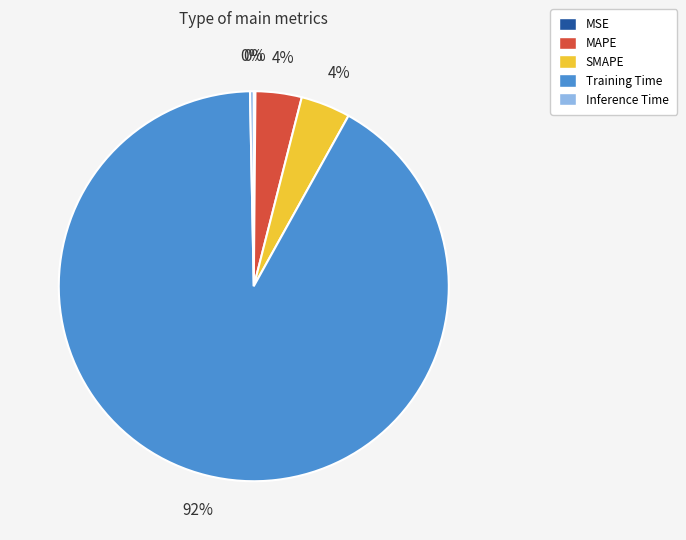

To the nearest percent, what is the average slice percentage?

20%